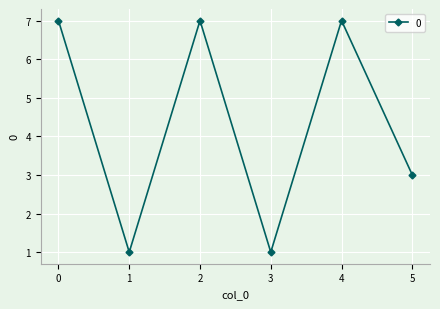

How many interior local valleys (lower than both neighbors) does the data have?

2